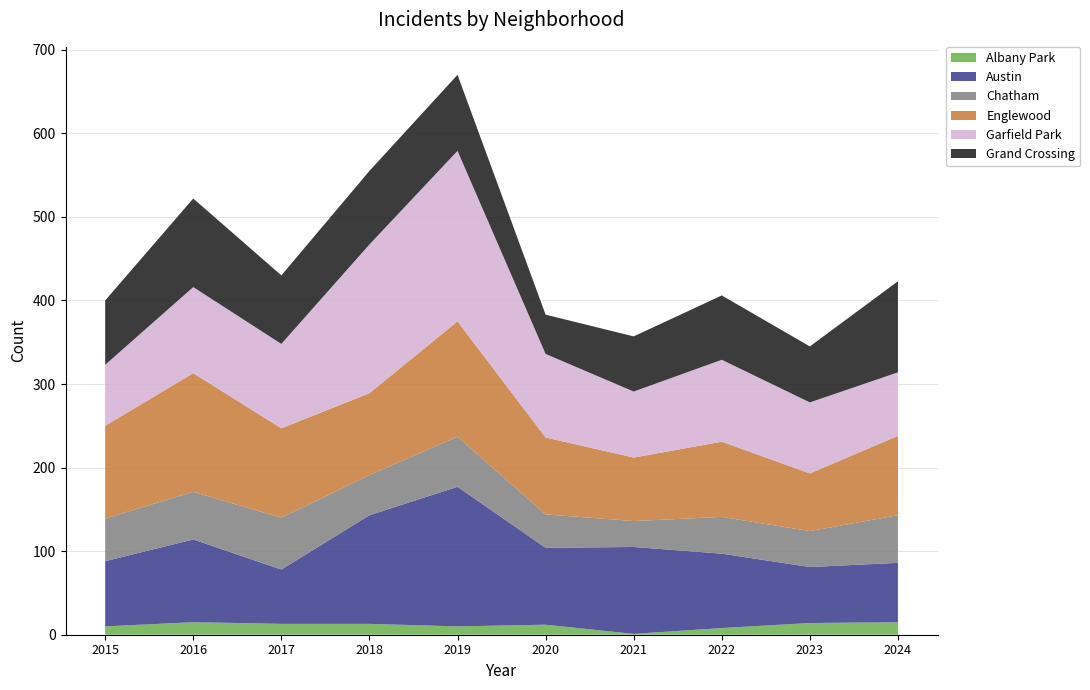

Reading left to right, list all the values displayed in this chart.

Albany Park: 10	15	13	13	10	12	1	8	14	15
Austin: 78	99	65	130	167	92	104	89	67	71
Chatham: 51	57	62	48	60	40	31	44	43	57
Englewood: 111	142	107	98	138	92	76	90	69	95
Garfield Park: 73	103	101	178	204	100	79	98	85	76
Grand Crossing: 77	106	82	88	91	47	66	77	67	109